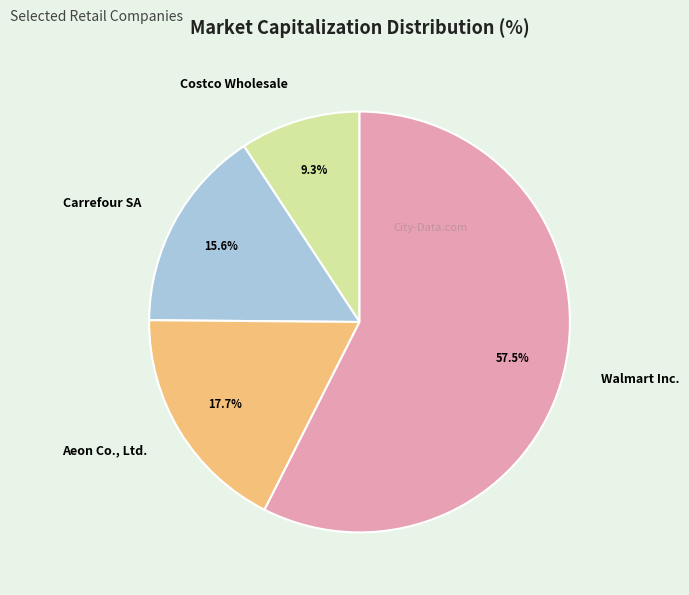

Count the number of slices in the pie.

4